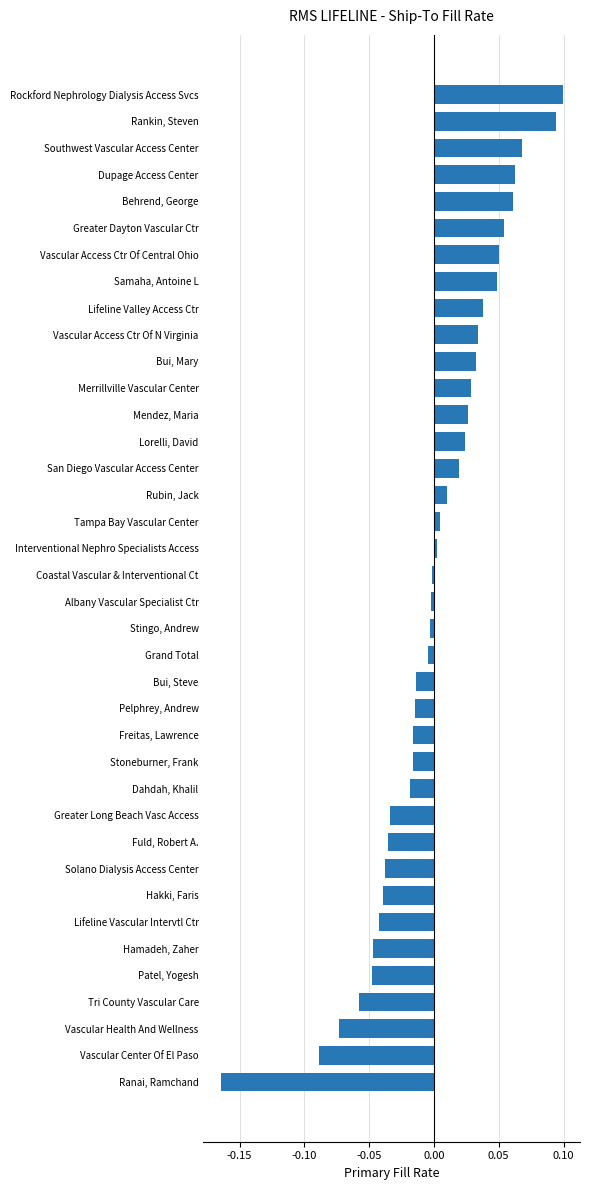

At which category does the chart reach its minimum across all series?

Ranai, Ramchand